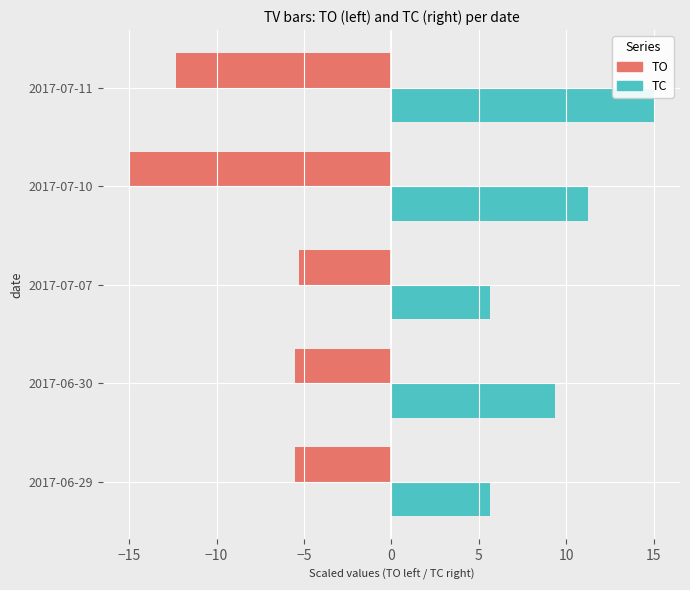

The value of TO at 2017-06-29 is -8.2. True or false?

False